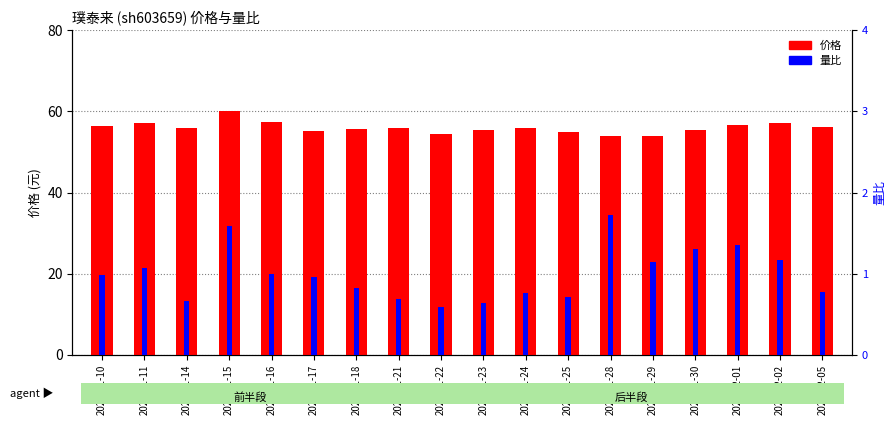

Read the 量比 value at 2022-11-16.

1.0